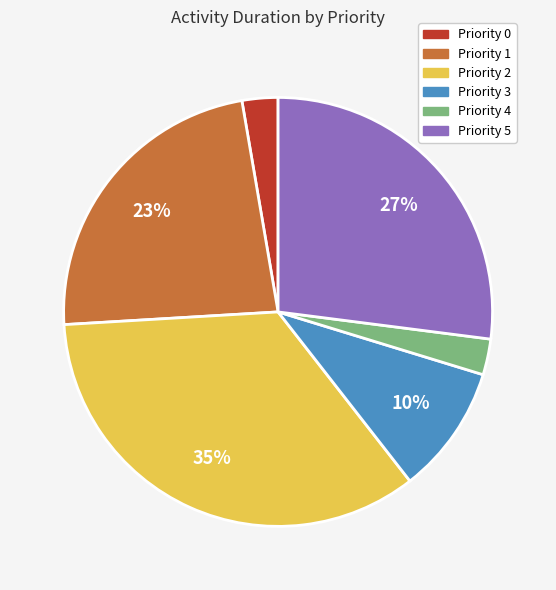

Is it true that Priority 2 is 25% of the pie?

False